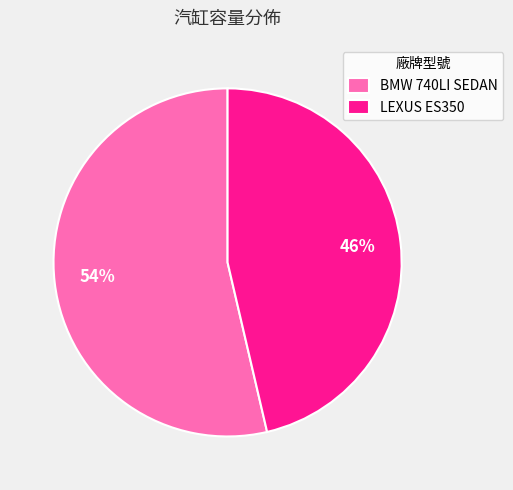

The LEXUS ES350 slice represents 34% of the pie. True or false?

False